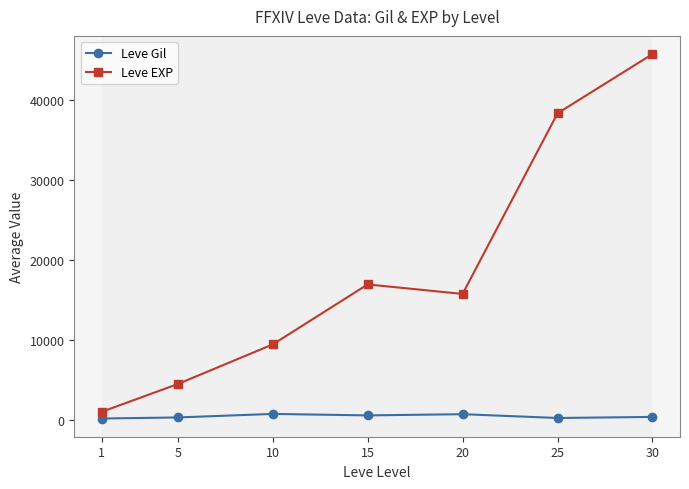

How many data points in Leve Gil are less than 430?

3